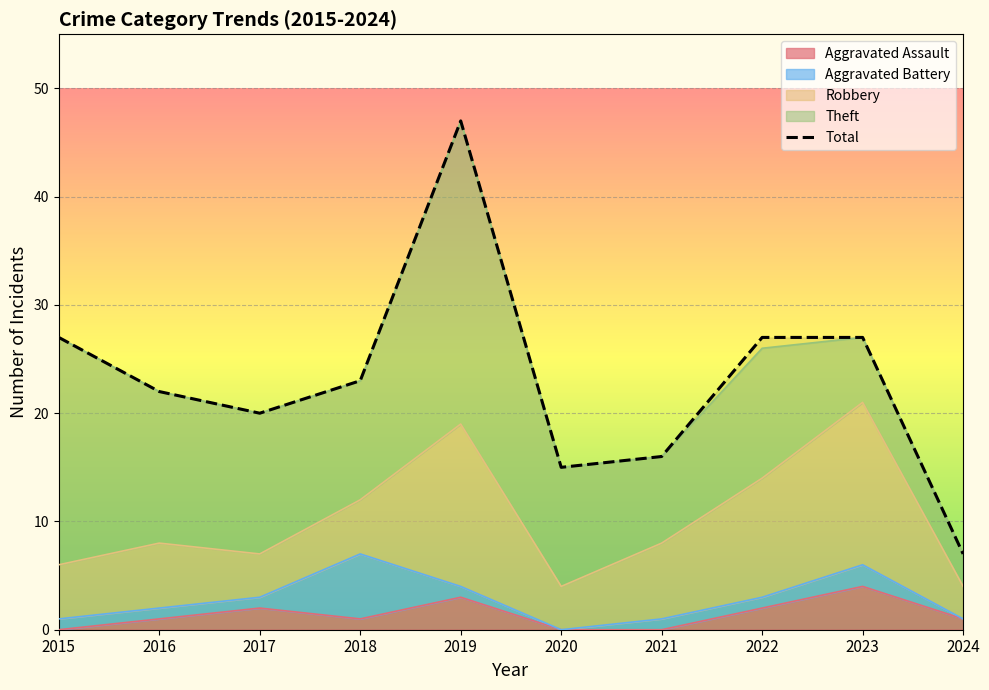

What is the greatest value displayed?

47